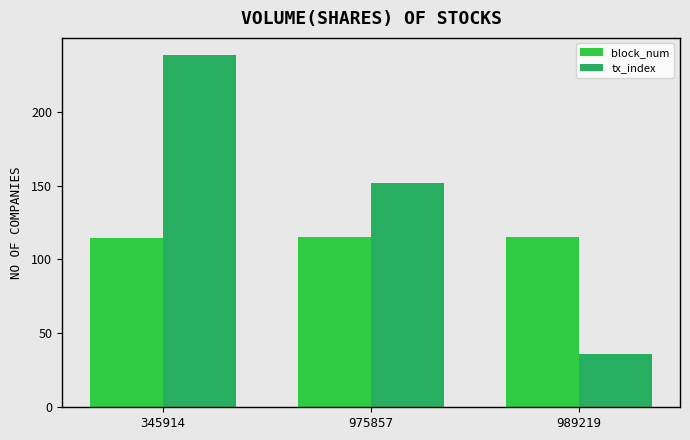

How many data points does each series have?

3